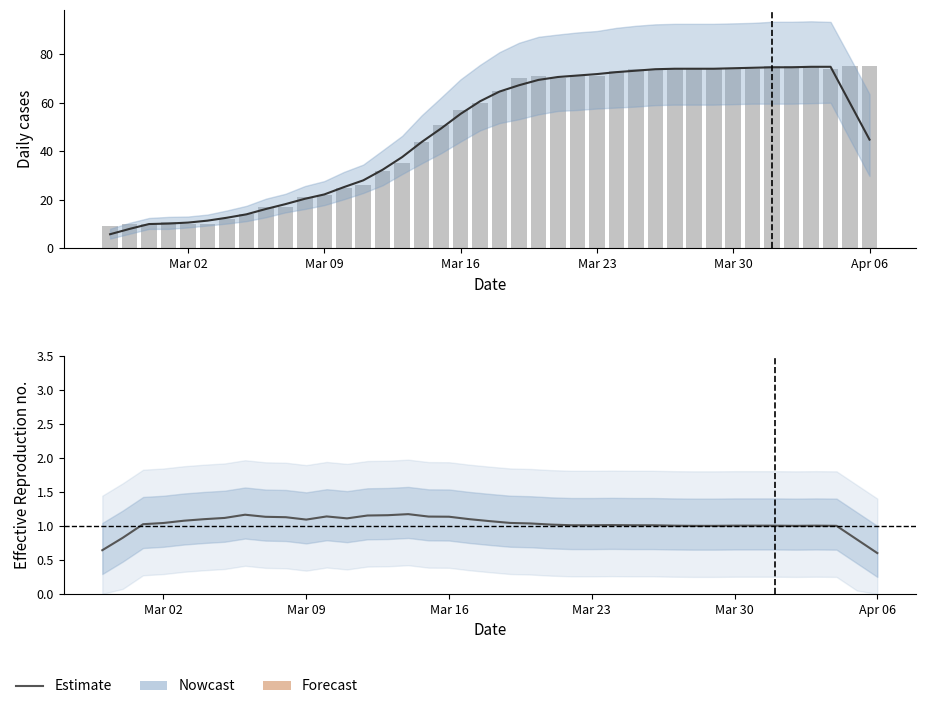

What value does the data have at 2020-03-03, to the nearest 5?

10